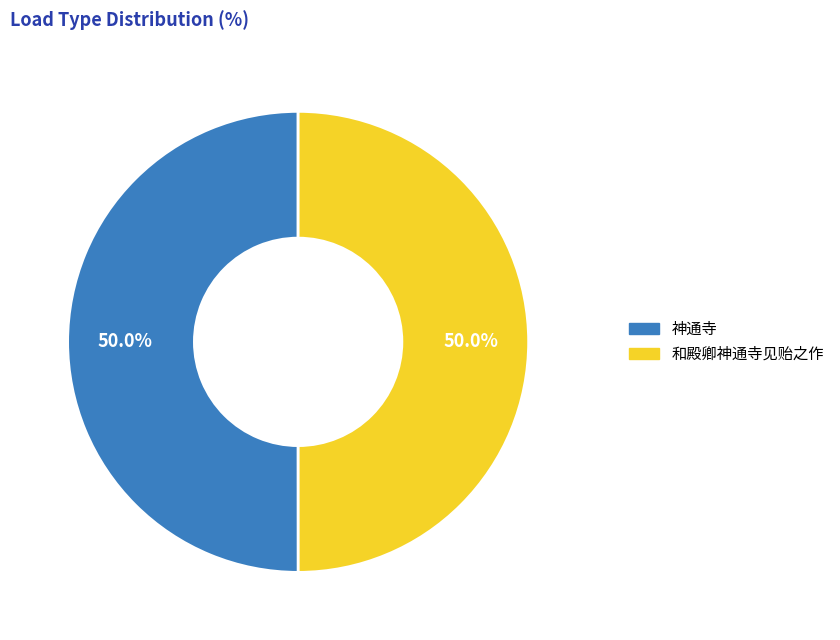

Do 神通寺 and 和殿卿神通寺见贻之作 together represent more than half of the pie?

Yes